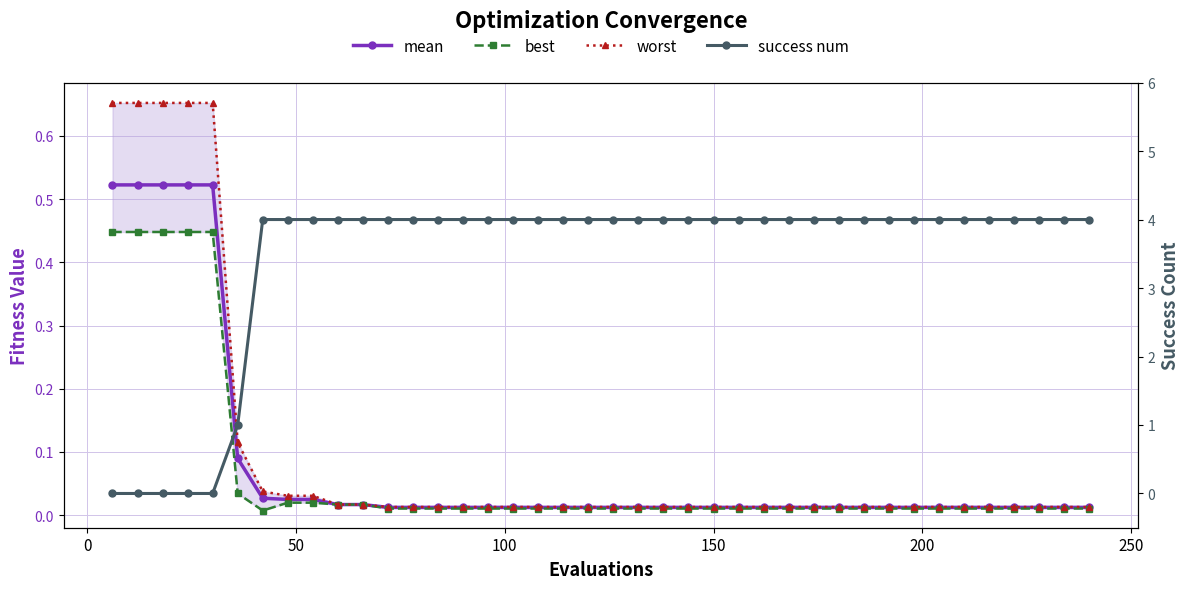

What are all the series names shown in the legend?

mean, best, worst, success num